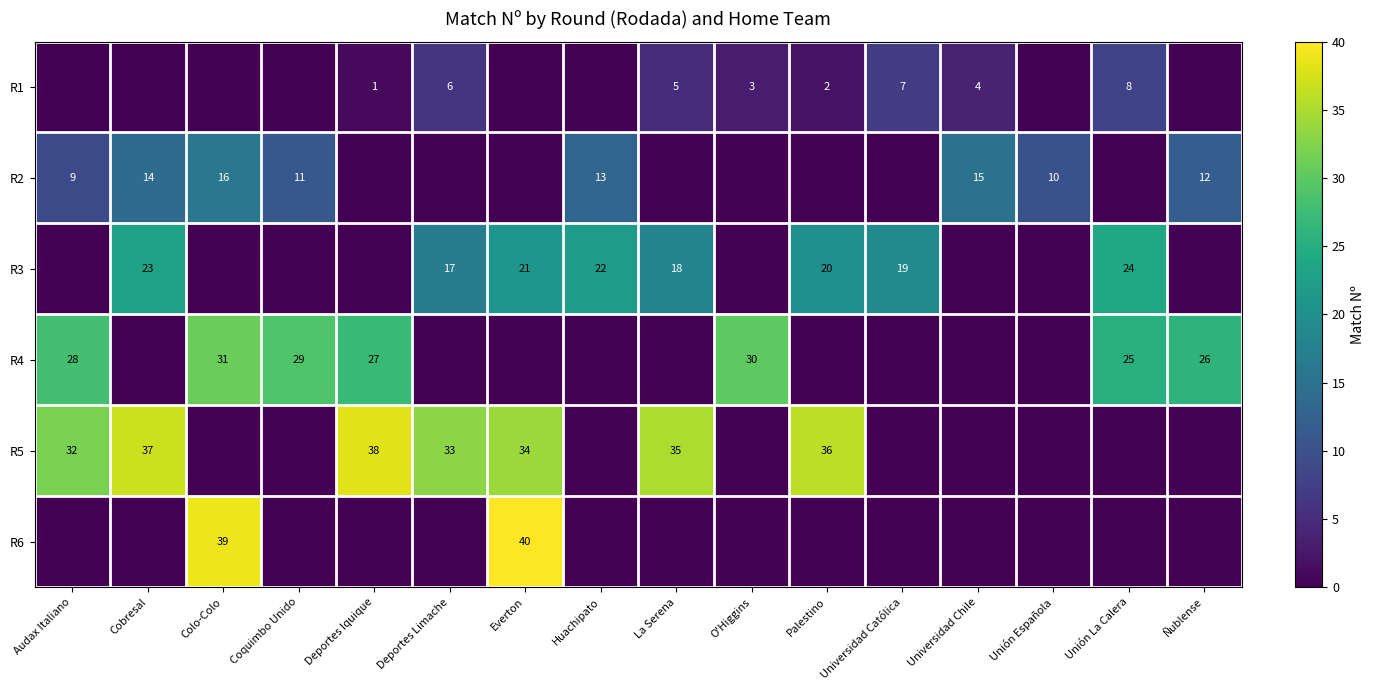

What is the difference between the R1 values at Palestino and La Serena?

3